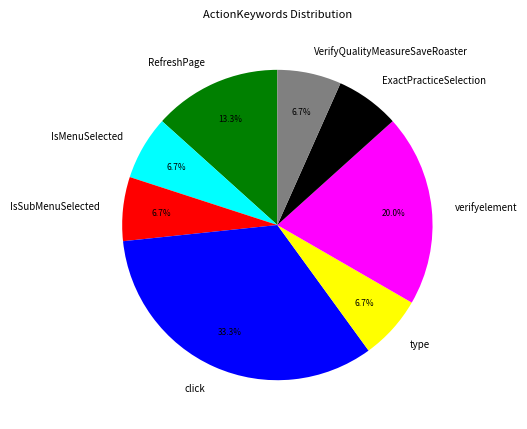

To the nearest percent, what portion does verifyelement represent?

20%